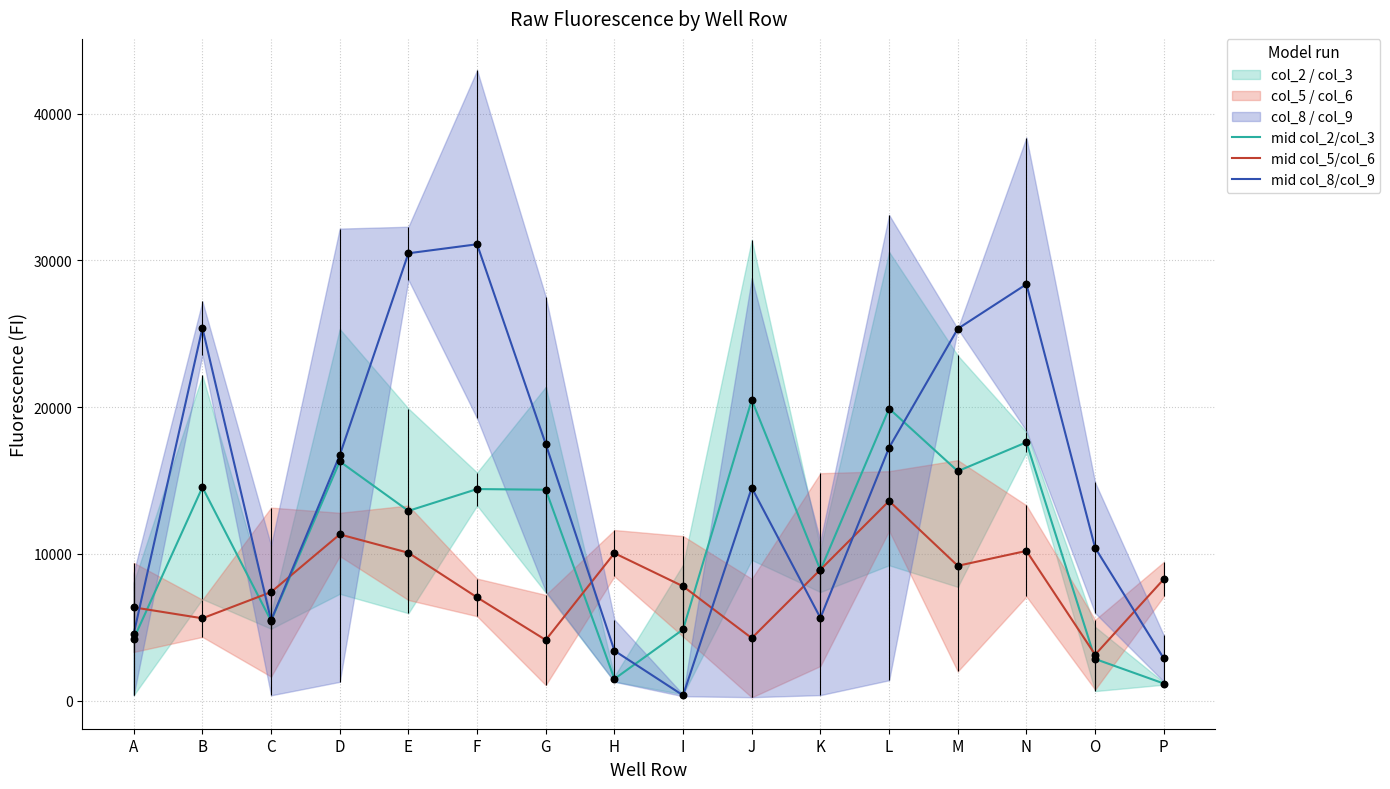

Which series has the largest Y range (max minus min)?

mid col_8/col_9